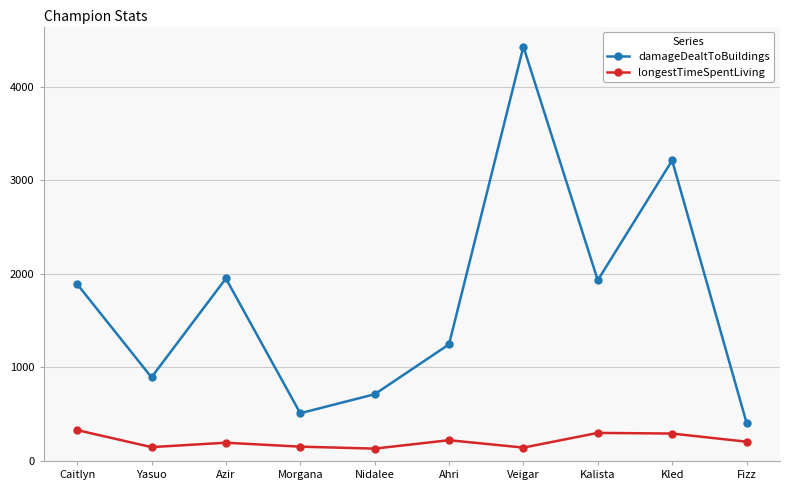

What is the spread (max minus min) of values at Fizz?

203